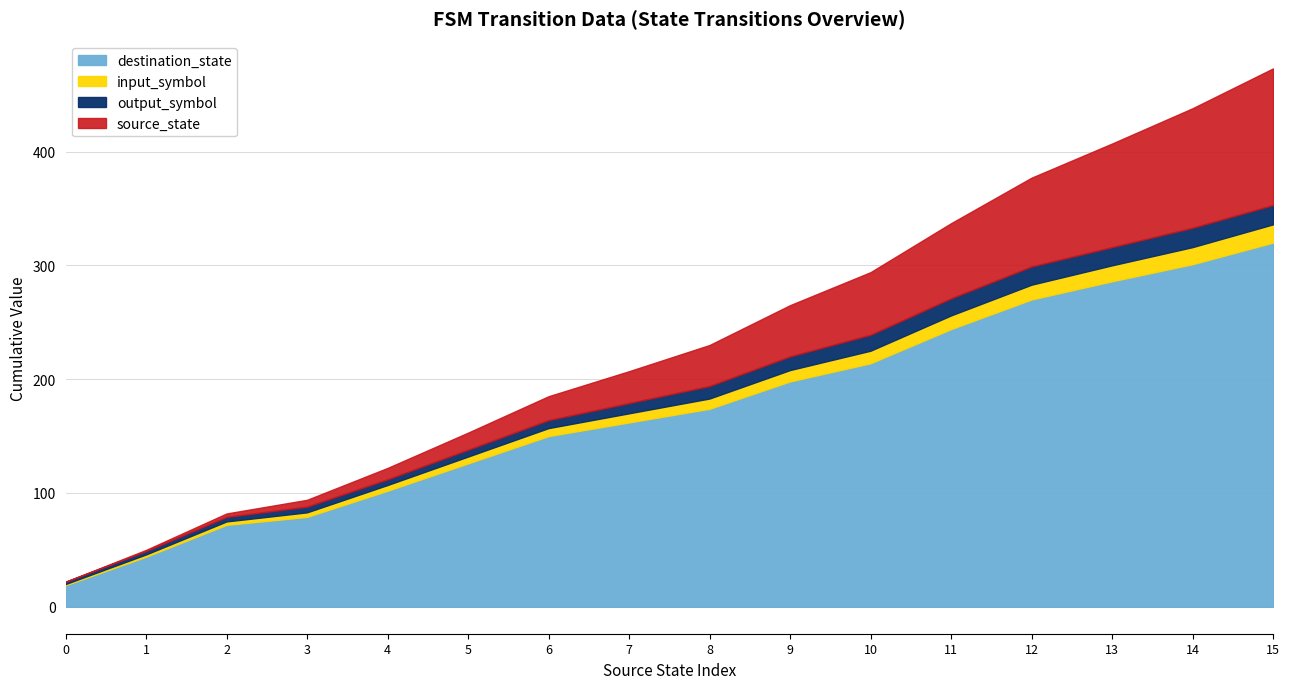

True or false: input_symbol and destination_state cross at least once.

False